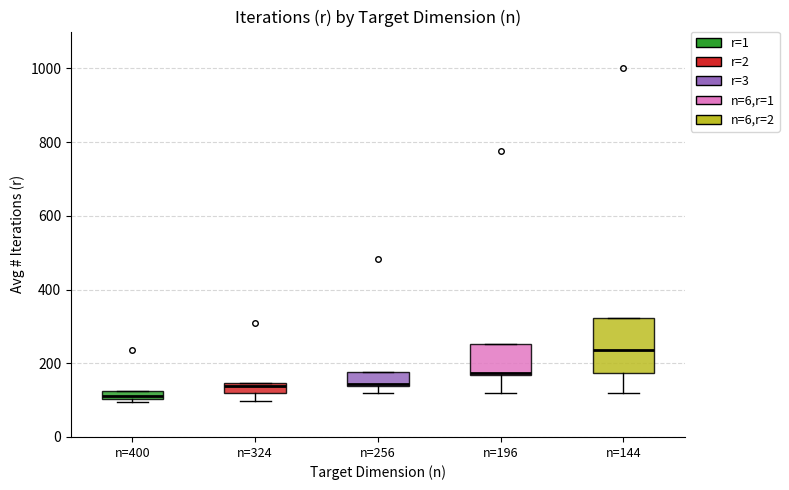

Comparing the boxes themselves (not the whiskers), which one is the tallest?

n=144